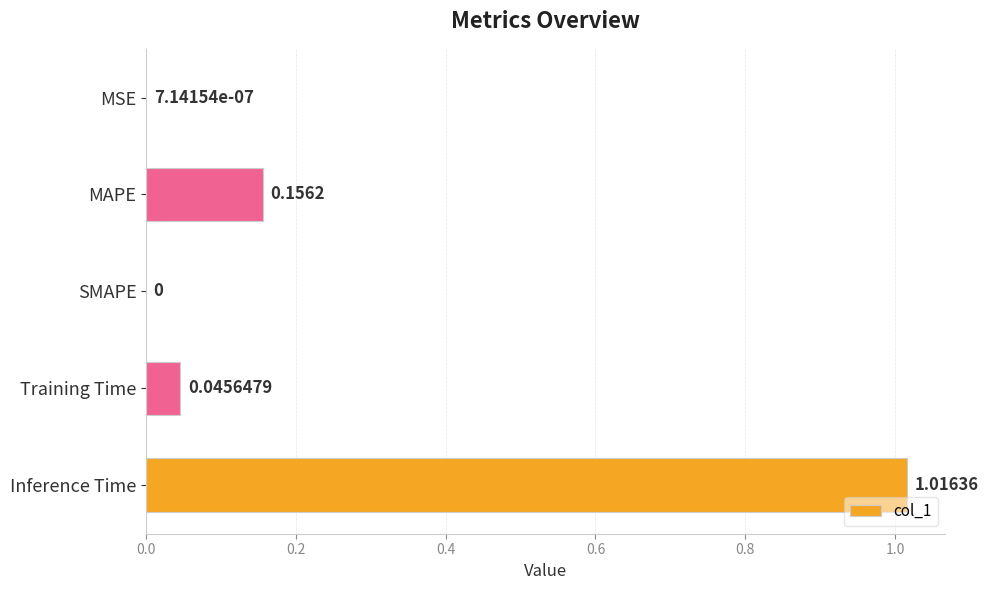

What is the change in value from Training Time to Inference Time?

+1.0